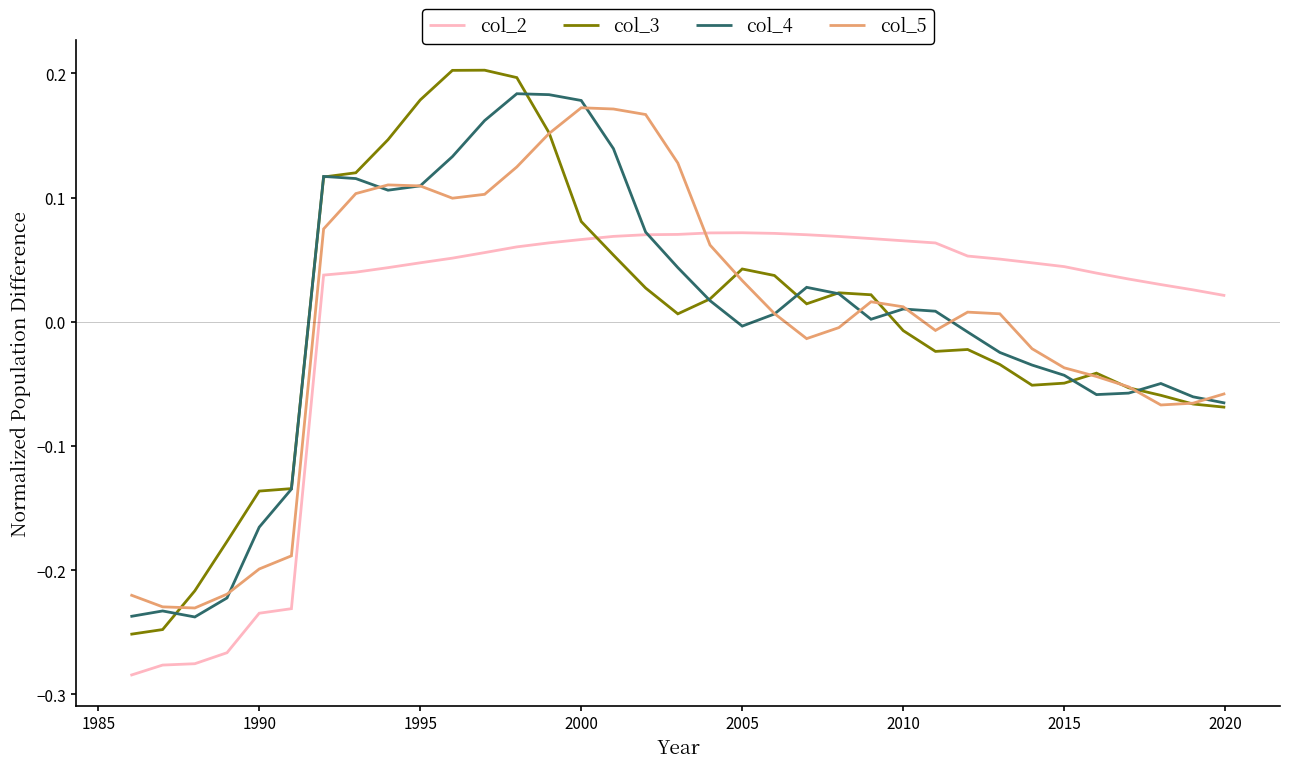

Which series has the widest spread of values?

col_3